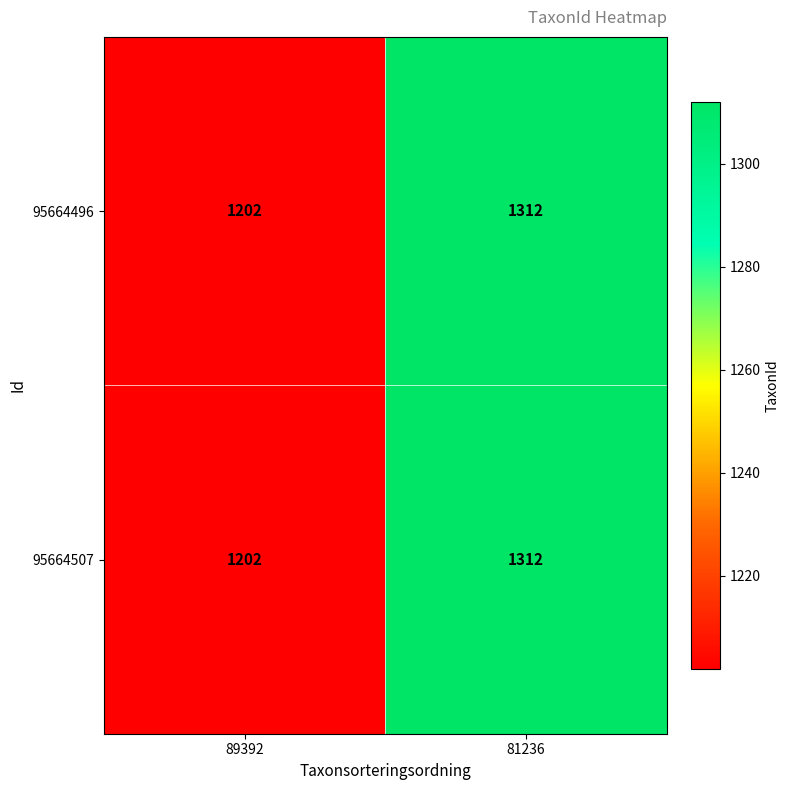

What is the average value of the 95664496 series?

1257